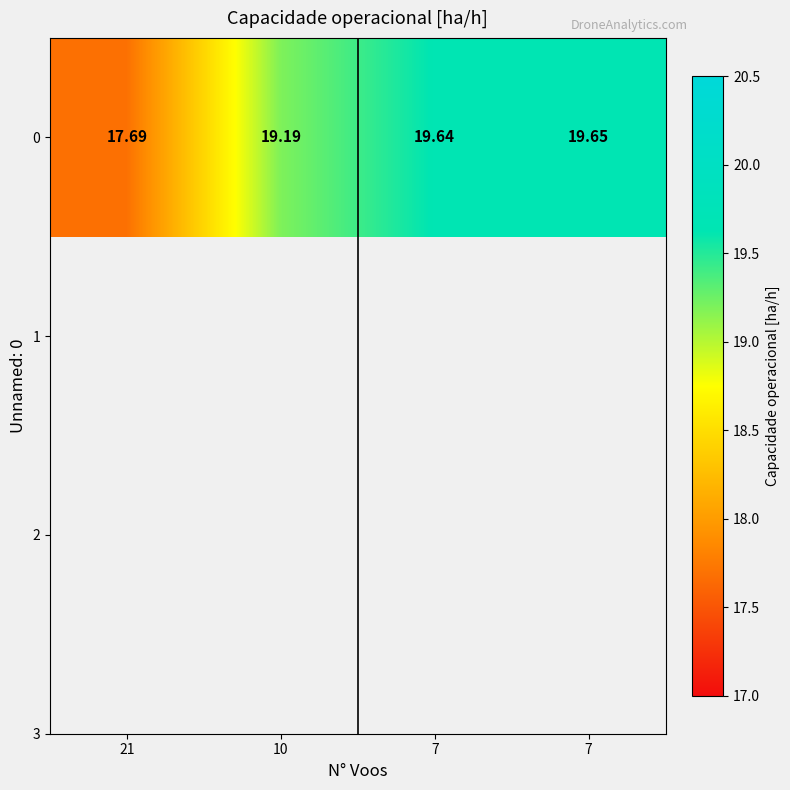

What is the change in value from 21 to 10?

+1.5